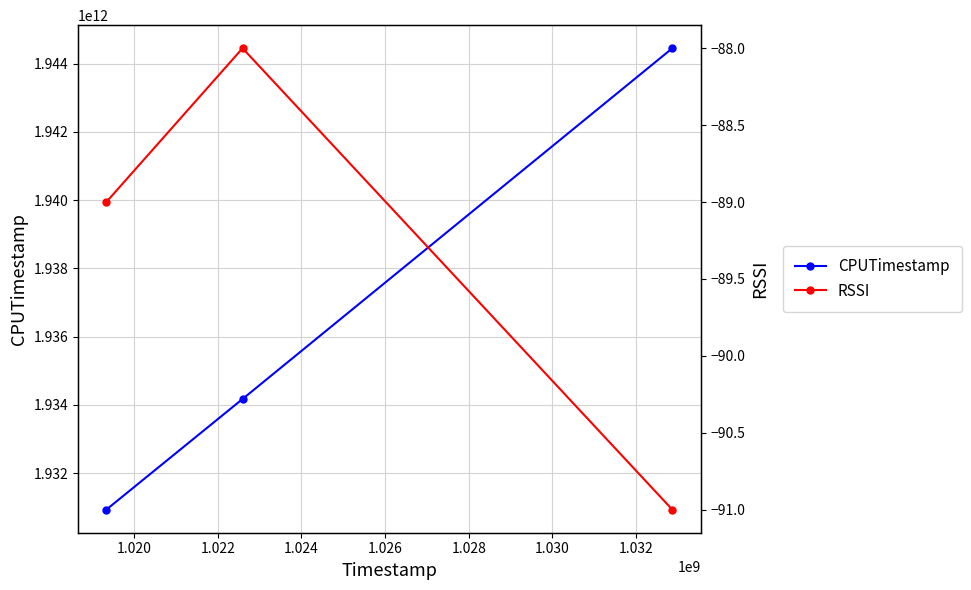

What are all the series names shown in the legend?

CPUTimestamp, RSSI